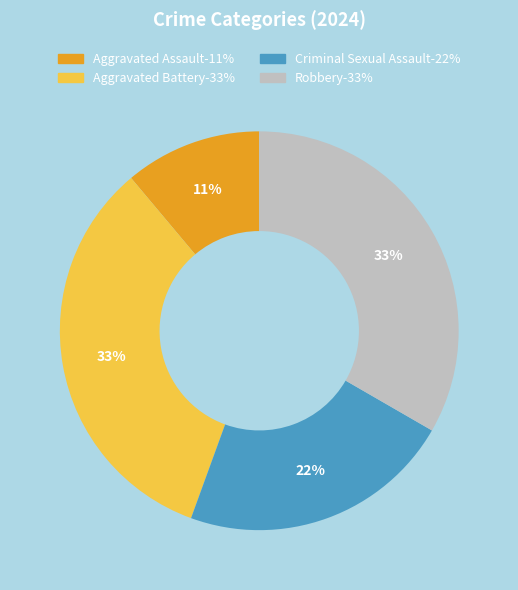

To the nearest percent, what portion does Aggravated Battery represent?

33%